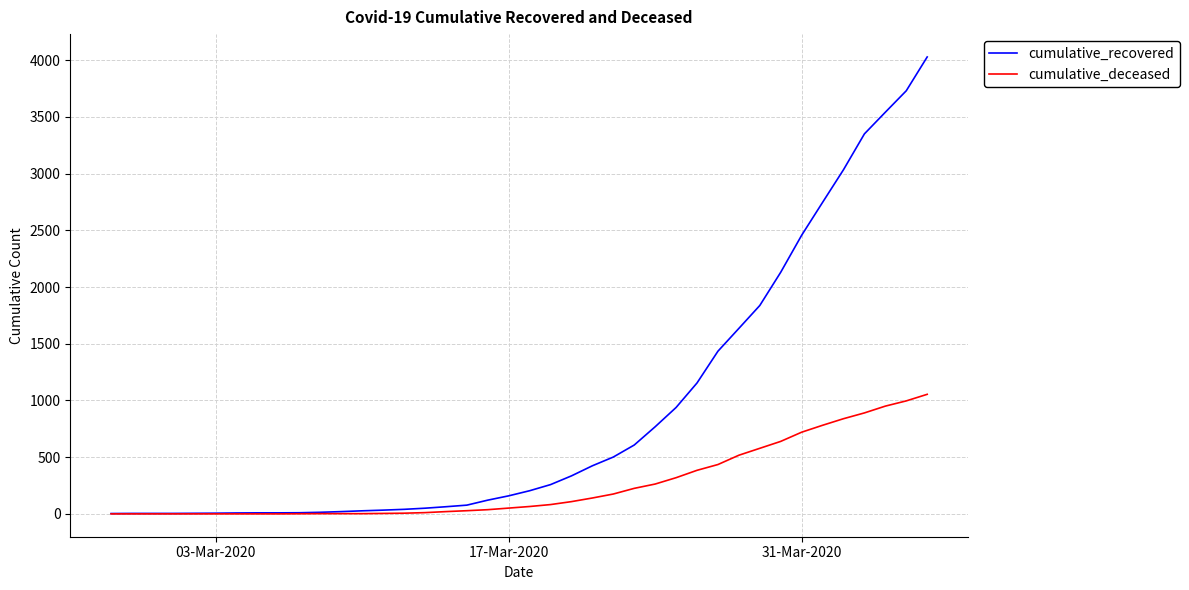

Which series has the largest total across all categories?

cumulative_recovered